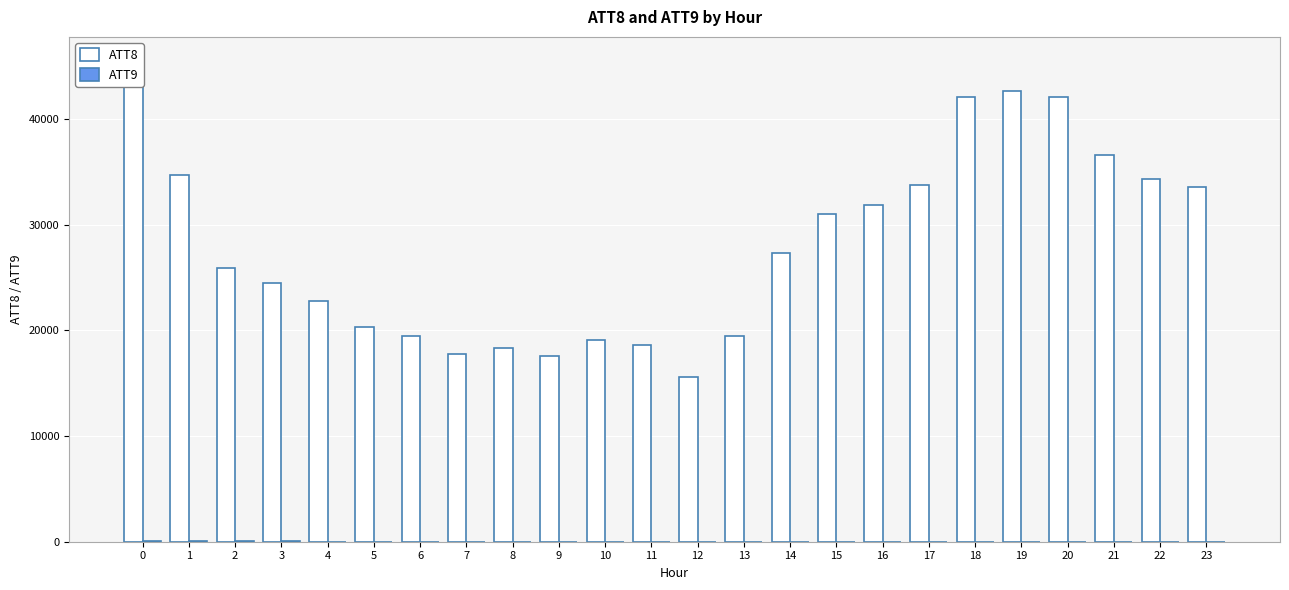

Reading left to right, extract all data points from this chart.

ATT8: 0=45500.0	1=34700.0	2=25900.0	3=24500.0	4=22800.0	5=20300.0	6=19500.0	7=17800.0	8=18300.0	9=17600.0	10=19100.0	11=18600.0	12=15600.0	13=19500.0	14=27300.0	15=31000.0	16=31900.0	17=33800.0	18=42100.0	19=42700.0	20=42100.0	21=36600.0	22=34300.0	23=33600.0
ATT9: 0=30.0	1=29.0	2=23.6	3=22.3	4=19.4	5=19.3	6=21.0	7=20.6	8=20.9	9=18.3	10=19.4	11=19.2	12=19.1	13=20.7	14=18.2	15=16.9	16=16.4	17=16.9	18=17.6	19=14.5	20=12.8	21=11.6	22=10.9	23=8.1